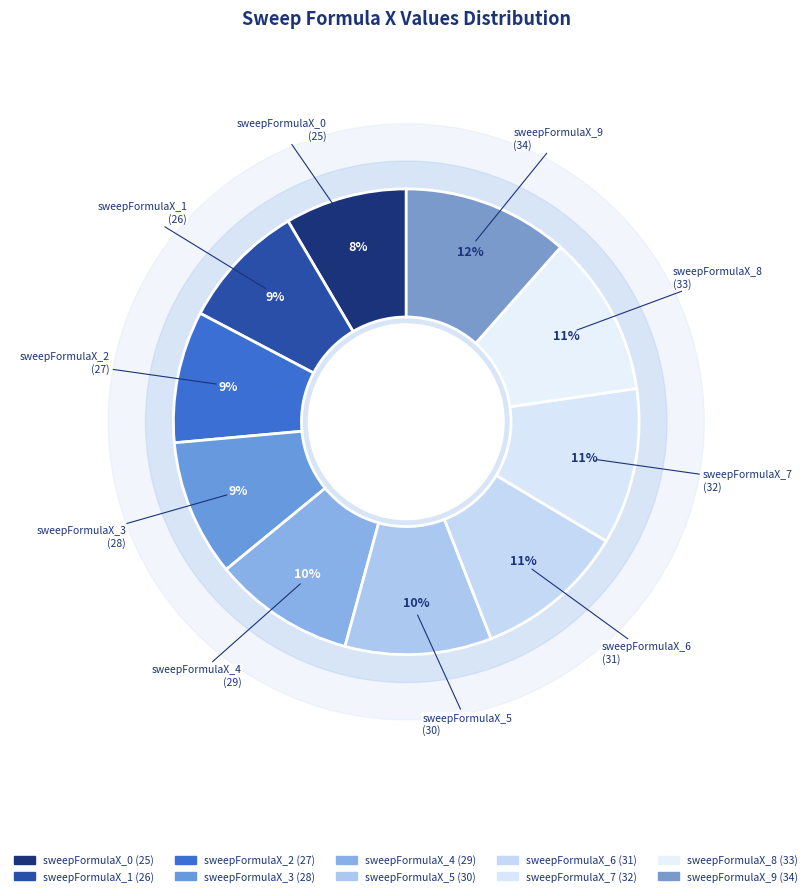

How many slices are in this pie chart?

10